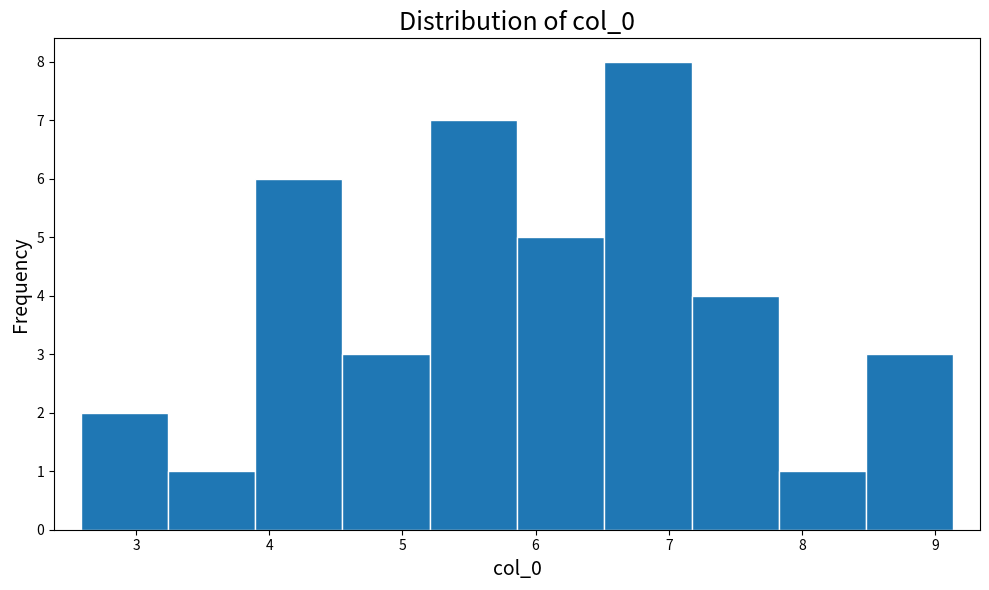

Reading left to right, list every bar in this chart as the range it spans on the x-axis followed by its height. Neither the bar edges nor the heights are printed on the chart, so give them approximately, as read against the axes.

2.6 to 3.2: 2
3.2 to 3.9: 1
3.9 to 4.6: 6
4.6 to 5.2: 3
5.2 to 5.9: 7
5.9 to 6.5: 5
6.5 to 7.2: 8
7.2 to 7.8: 4
7.8 to 8.5: 1
8.5 to 9.1: 3